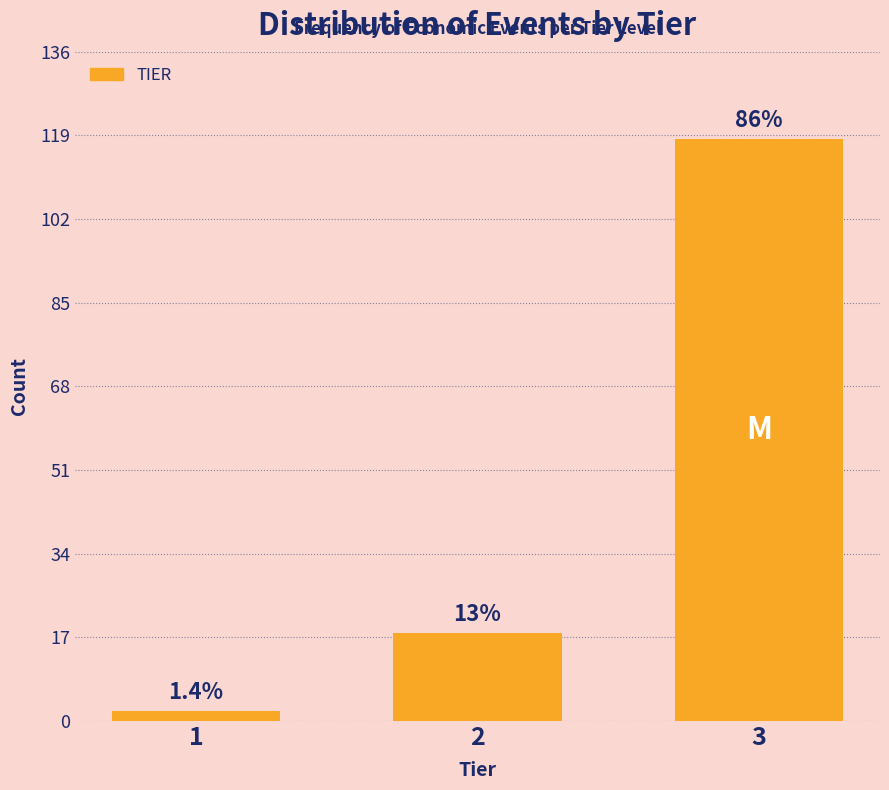

How many bars are there in total?

3